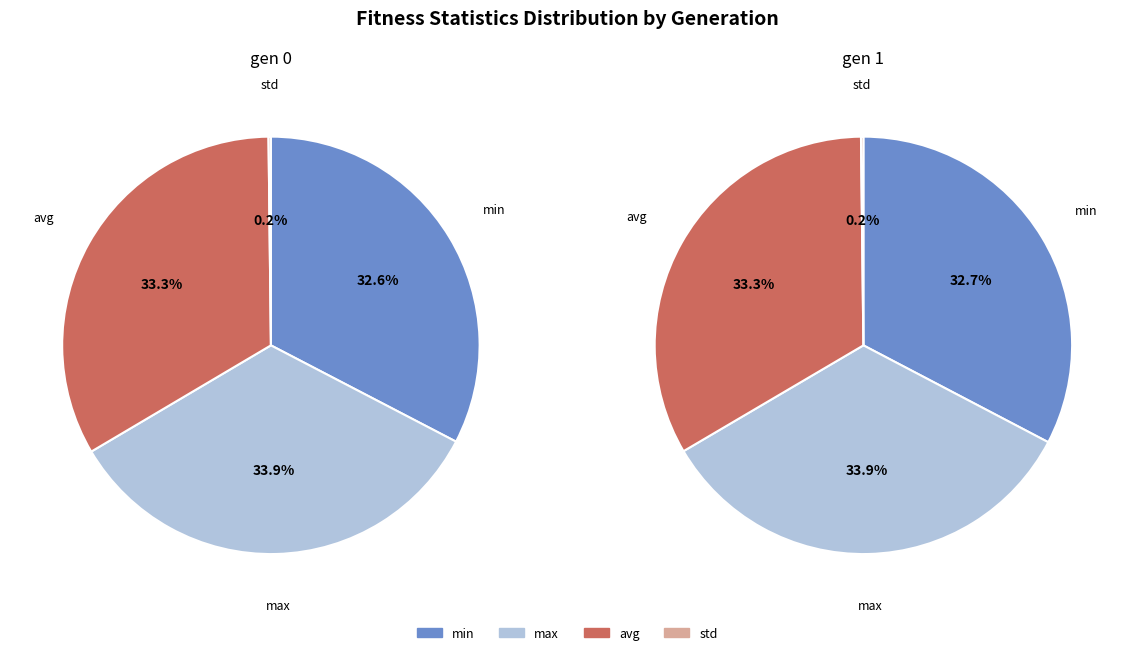

Which category has the biggest portion of the pie?

max